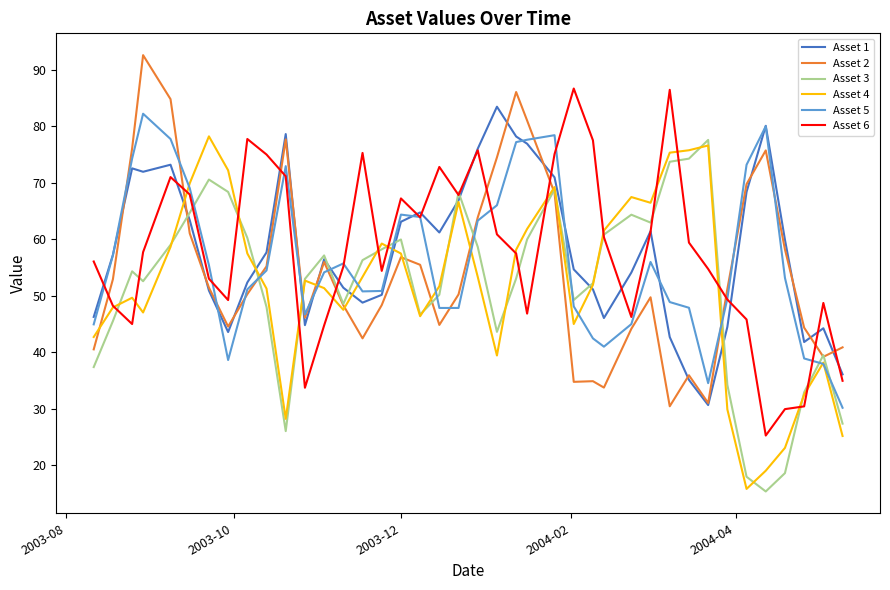

What is the minimum value shown in the chart?

15.3